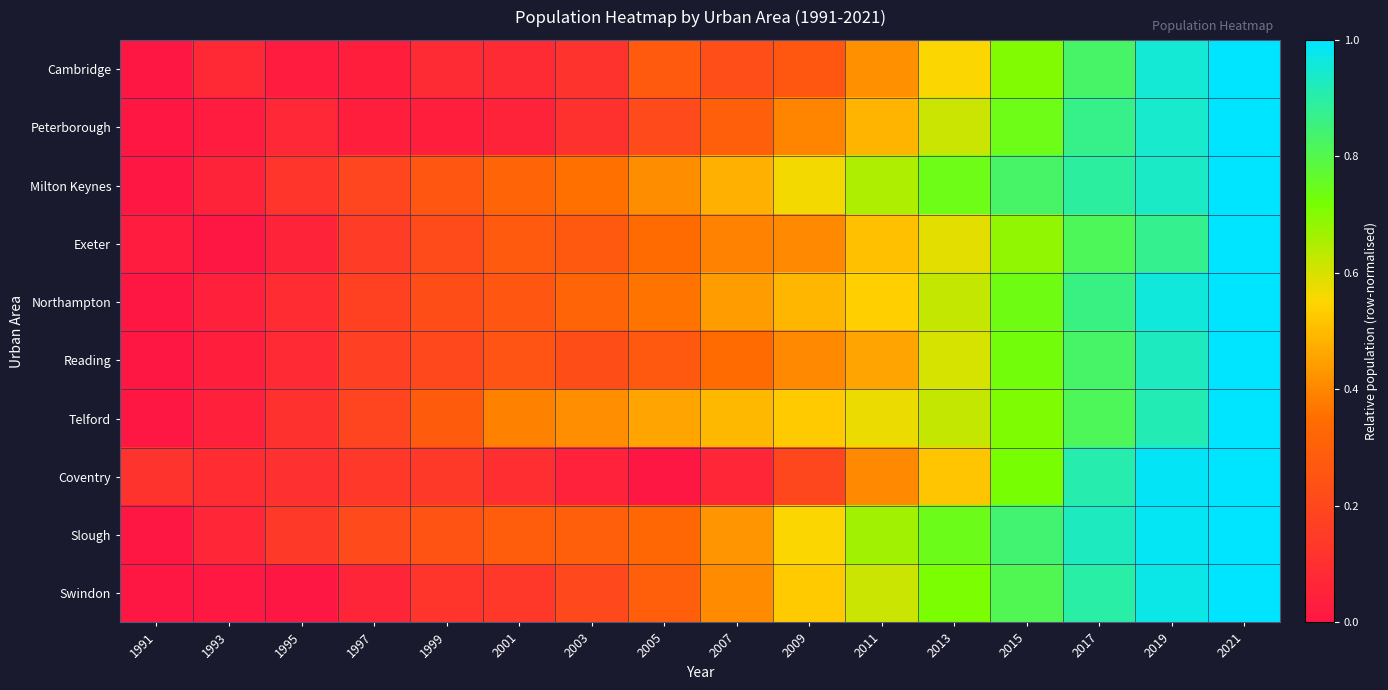

Reading left to right, list all the values displayed in this chart.

Cambridge: 1991=0.0	1993=0.1	1995=0.0	1997=0.0	1999=0.1	2001=0.1	2003=0.1	2005=0.3	2007=0.2	2009=0.3	2011=0.4	2013=0.6	2015=0.7	2017=0.8	2019=1.0	2021=1.0
Peterborough: 1991=0.0	1993=0.0	1995=0.1	1997=0.0	1999=0.0	2001=0.1	2003=0.1	2005=0.2	2007=0.3	2009=0.4	2011=0.5	2013=0.6	2015=0.7	2017=0.9	2019=0.9	2021=1.0
Milton Keynes: 1991=0.0	1993=0.1	1995=0.1	1997=0.2	1999=0.3	2001=0.3	2003=0.4	2005=0.4	2007=0.5	2009=0.6	2011=0.7	2013=0.7	2015=0.8	2017=0.9	2019=0.9	2021=1.0
Exeter: 1991=0.0	1993=0.0	1995=0.1	1997=0.2	1999=0.2	2001=0.3	2003=0.3	2005=0.3	2007=0.4	2009=0.4	2011=0.5	2013=0.6	2015=0.7	2017=0.8	2019=0.9	2021=1.0
Northampton: 1991=0.0	1993=0.0	1995=0.1	1997=0.2	1999=0.2	2001=0.3	2003=0.3	2005=0.4	2007=0.4	2009=0.5	2011=0.5	2013=0.6	2015=0.7	2017=0.9	2019=1.0	2021=1.0
Reading: 1991=0.0	1993=0.0	1995=0.1	1997=0.2	1999=0.2	2001=0.3	2003=0.2	2005=0.3	2007=0.3	2009=0.4	2011=0.5	2013=0.6	2015=0.7	2017=0.8	2019=0.9	2021=1.0
Telford: 1991=0.0	1993=0.0	1995=0.1	1997=0.2	1999=0.3	2001=0.4	2003=0.4	2005=0.5	2007=0.5	2009=0.5	2011=0.6	2013=0.6	2015=0.7	2017=0.8	2019=0.9	2021=1.0
Coventry: 1991=0.1	1993=0.1	1995=0.1	1997=0.1	1999=0.1	2001=0.1	2003=0.0	2005=0.0	2007=0.1	2009=0.2	2011=0.4	2013=0.5	2015=0.7	2017=0.9	2019=1.0	2021=1.0
Slough: 1991=0.0	1993=0.1	1995=0.1	1997=0.2	1999=0.2	2001=0.3	2003=0.3	2005=0.3	2007=0.4	2009=0.6	2011=0.7	2013=0.7	2015=0.8	2017=0.9	2019=1.0	2021=1.0
Swindon: 1991=0.0	1993=0.0	1995=0.0	1997=0.1	1999=0.1	2001=0.1	2003=0.2	2005=0.3	2007=0.4	2009=0.5	2011=0.6	2013=0.7	2015=0.8	2017=0.9	2019=1.0	2021=1.0